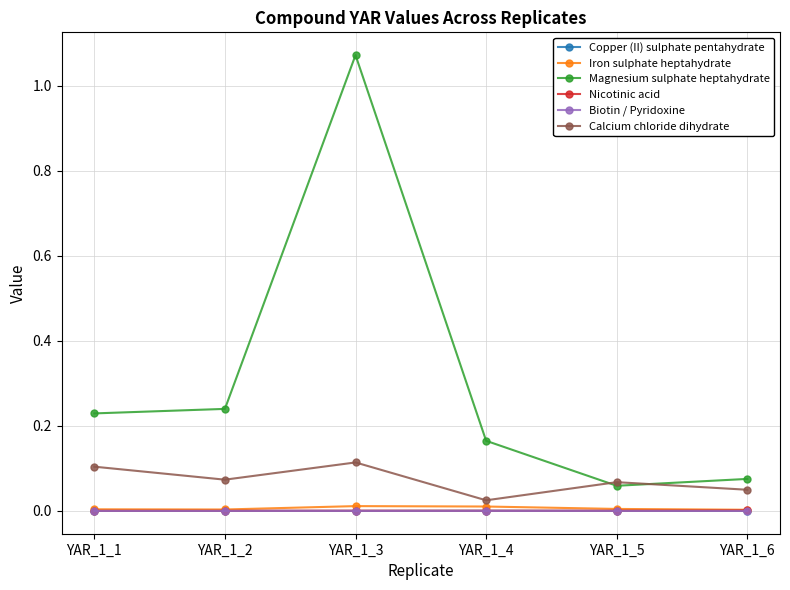

Which series has the largest range (max minus min)?

Magnesium sulphate heptahydrate